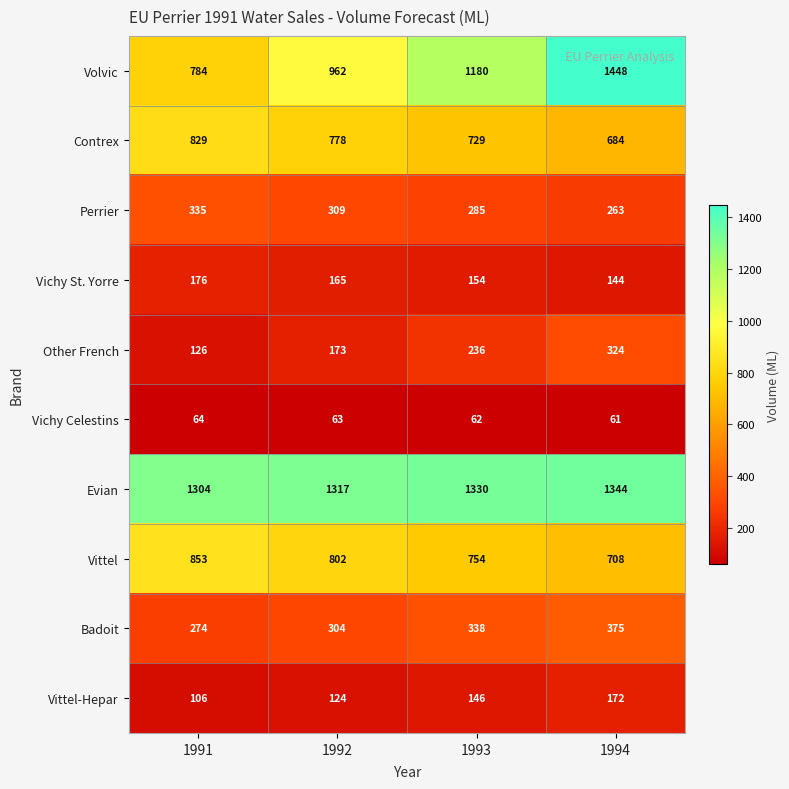

What is the difference between the maximum and minimum values in the Other French series?

198